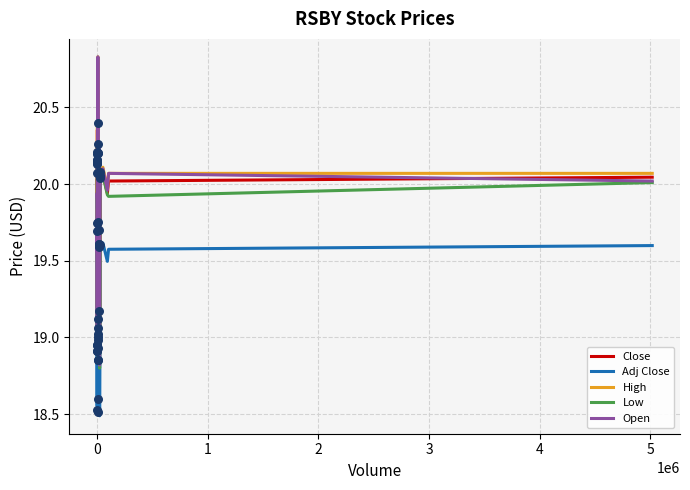

What are all the series names shown in the legend?

Close, Adj Close, High, Low, Open